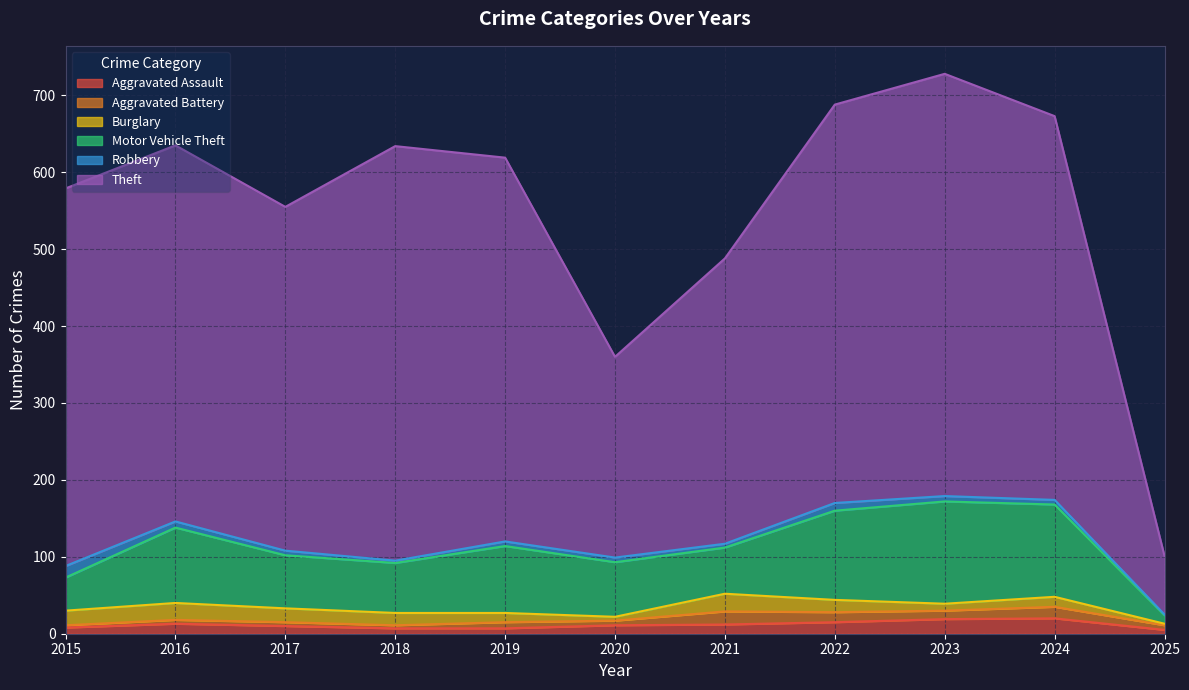

Which series has the largest total across all categories?

Theft